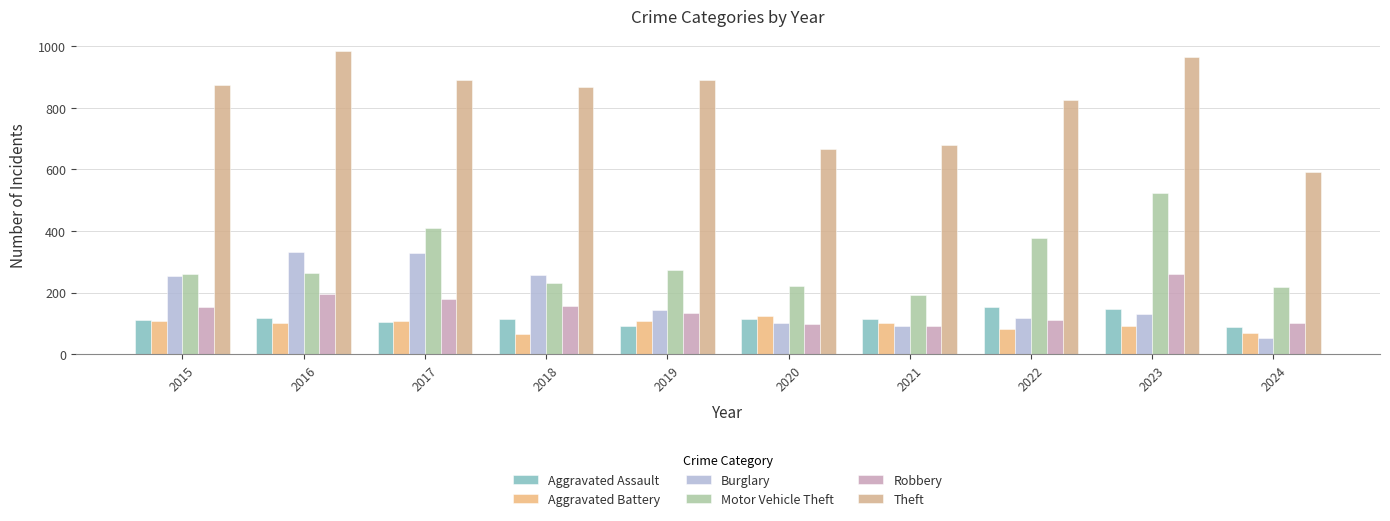

Reading right to left, what are all the values shown in this chart?

Aggravated Assault: 89	146	154	115	113	92	115	105	118	110
Aggravated Battery: 70	92	81	100	125	108	67	108	102	108
Burglary: 54	130	116	90	100	143	257	329	333	254
Motor Vehicle Theft: 217	524	376	193	221	273	231	411	265	261
Robbery: 100	260	111	91	97	135	155	178	194	154
Theft: 593	964	827	678	666	891	868	892	984	874